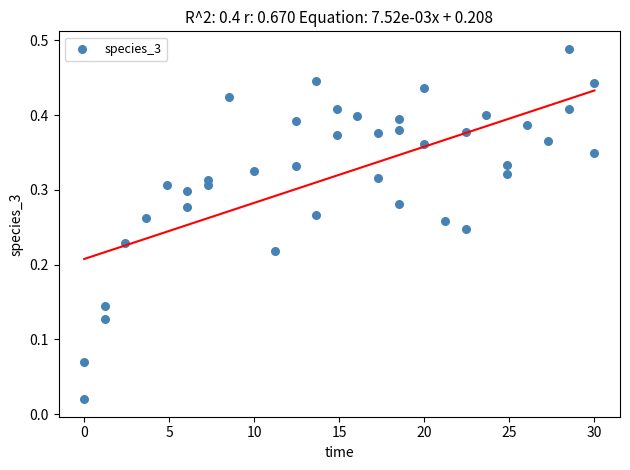

What is the range of X values (max minus min)?

30.0